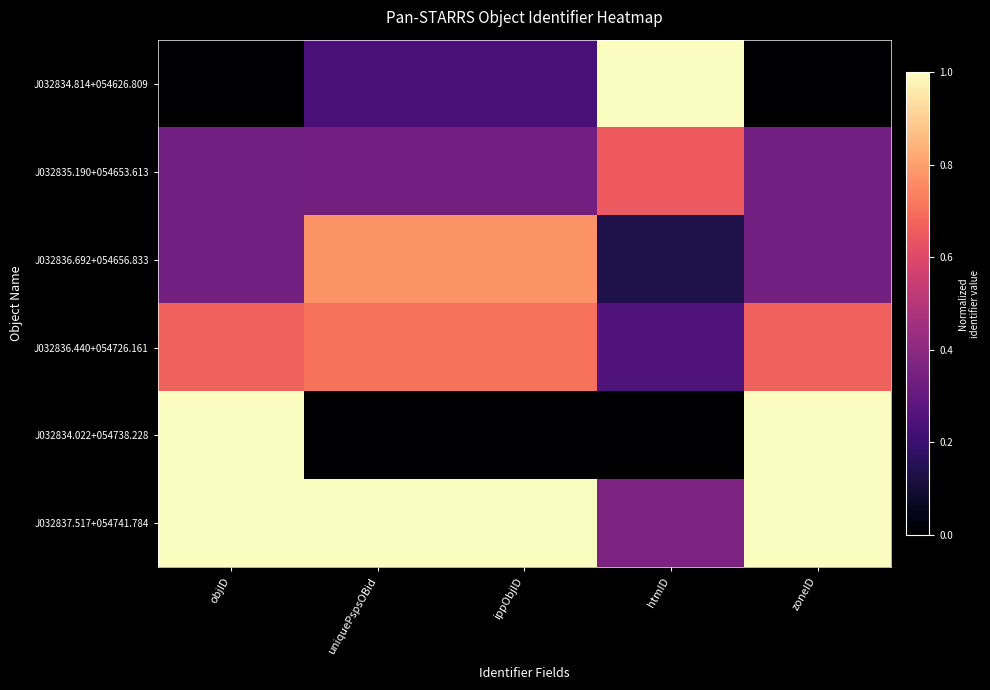

Reading right to left, list all the values displayed in this chart.

J032834.814+054626.809: zoneID=0.0	htmID=1.0	ippObjID=0.2	uniquePspsOBid=0.2	objID=0.0
J032835.190+054653.613: zoneID=0.3	htmID=0.6	ippObjID=0.3	uniquePspsOBid=0.3	objID=0.3
J032836.692+054656.833: zoneID=0.3	htmID=0.1	ippObjID=0.8	uniquePspsOBid=0.8	objID=0.3
J032836.440+054726.161: zoneID=0.7	htmID=0.3	ippObjID=0.7	uniquePspsOBid=0.7	objID=0.7
J032834.022+054738.228: zoneID=1.0	htmID=0.0	ippObjID=0.0	uniquePspsOBid=0.0	objID=1.0
J032837.517+054741.784: zoneID=1.0	htmID=0.4	ippObjID=1.0	uniquePspsOBid=1.0	objID=1.0